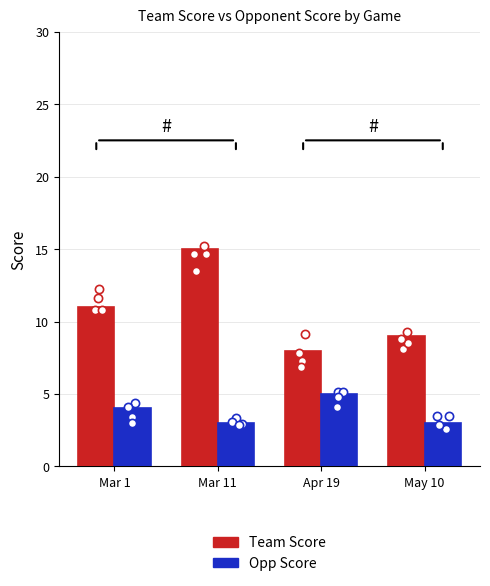

Which series has the largest total across all categories?

Team Score